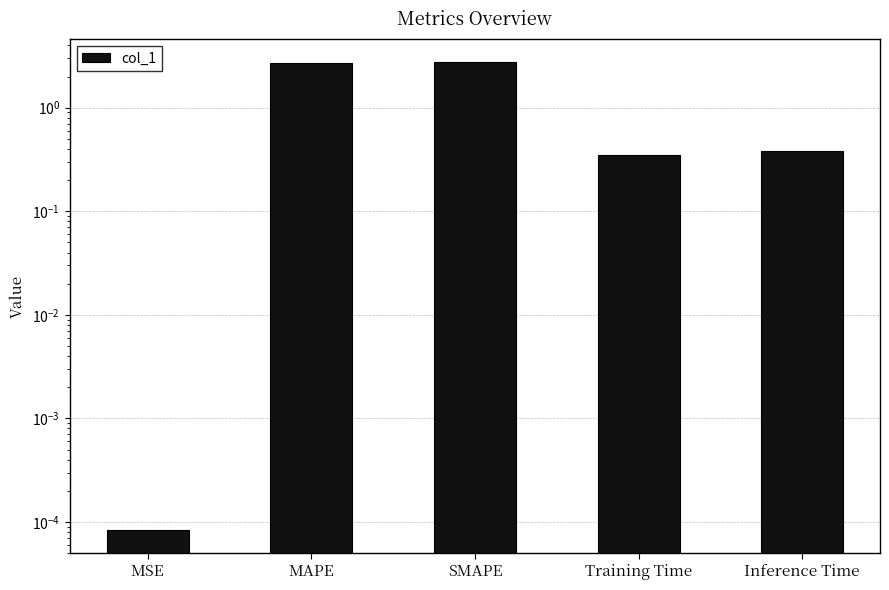

The value at Inference Time is 0.4. True or false?

True